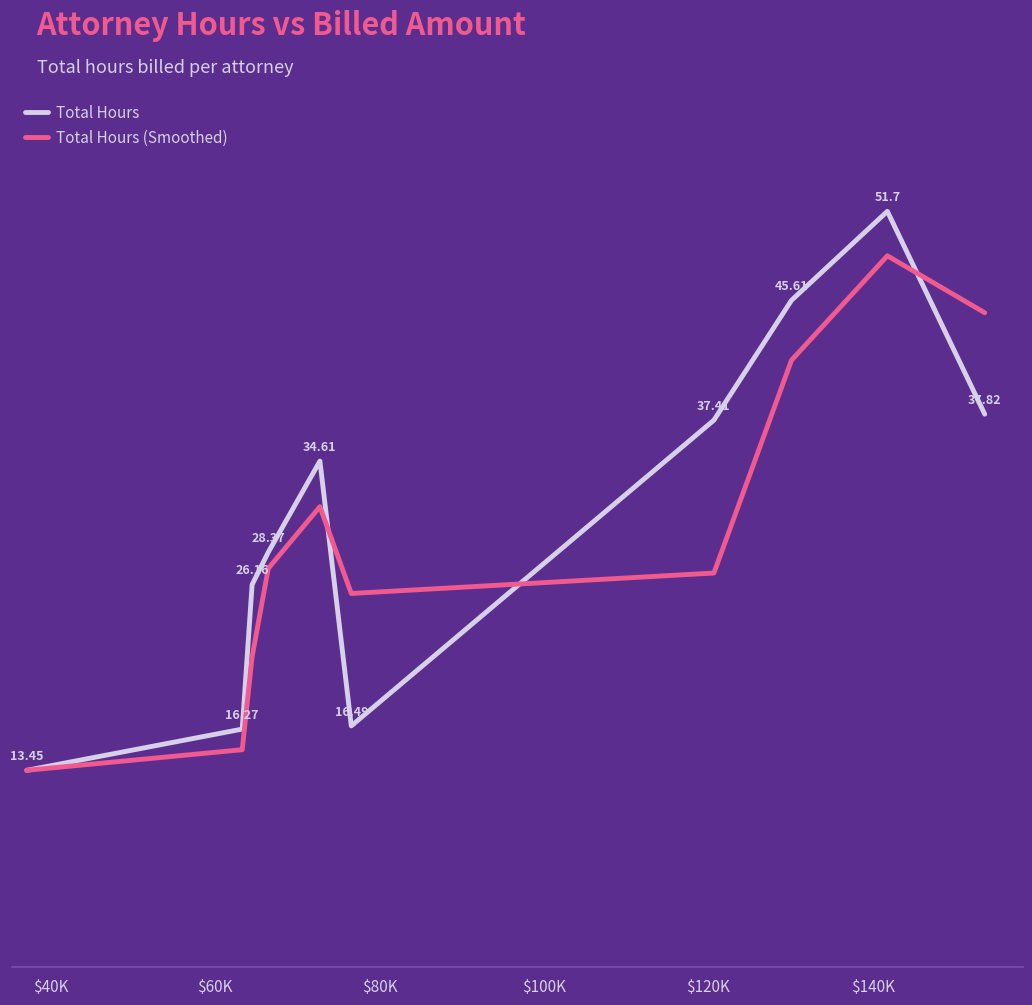

Does the chart have visible grid lines?

Yes